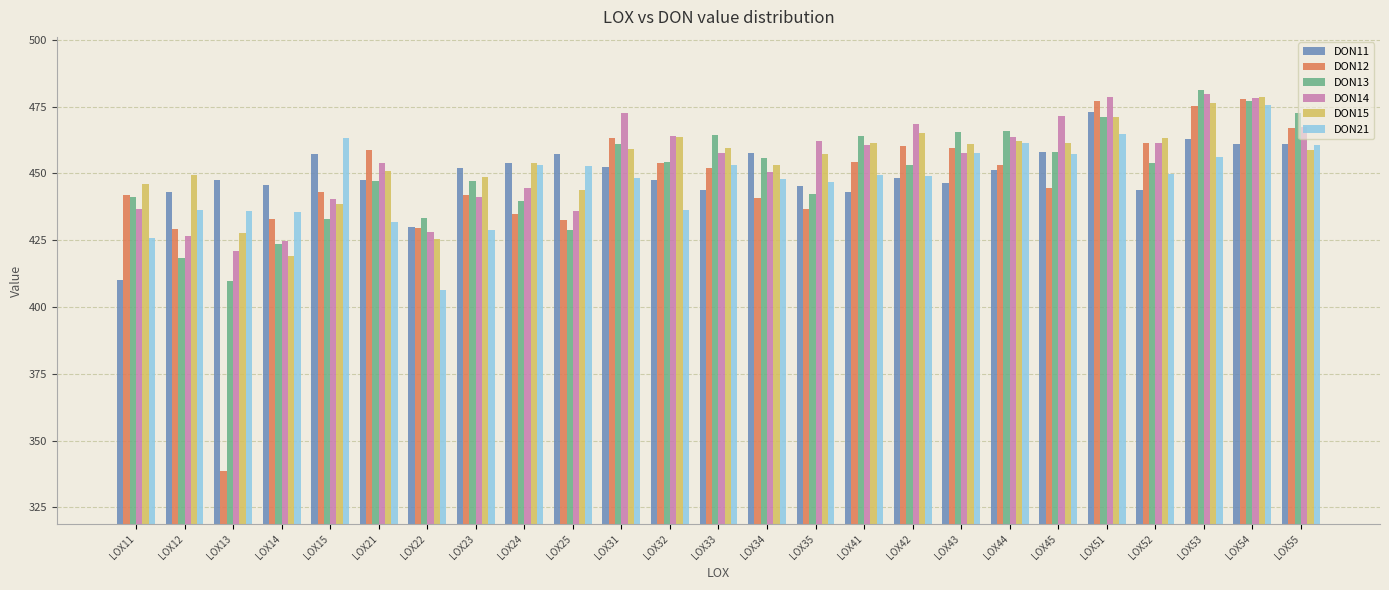

What is the difference between the highest and lowest values at LOX32?

27.7